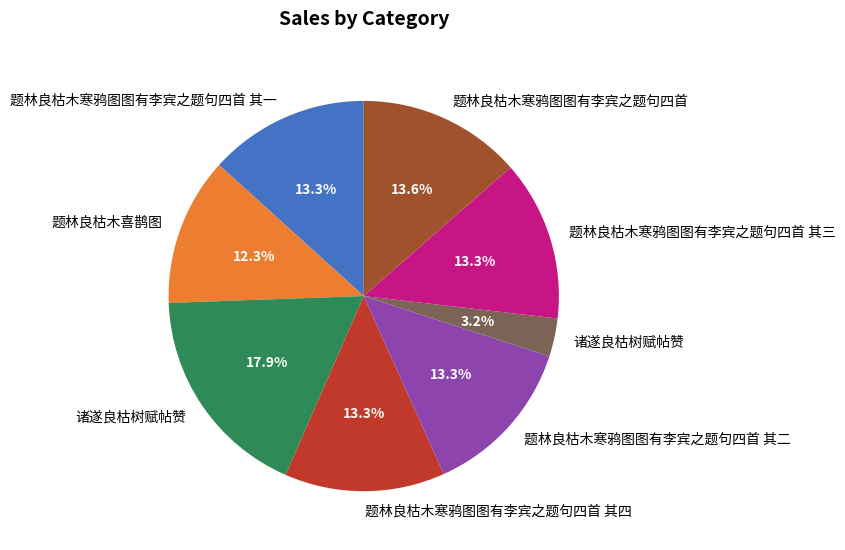

Is there a majority slice in this chart?

No